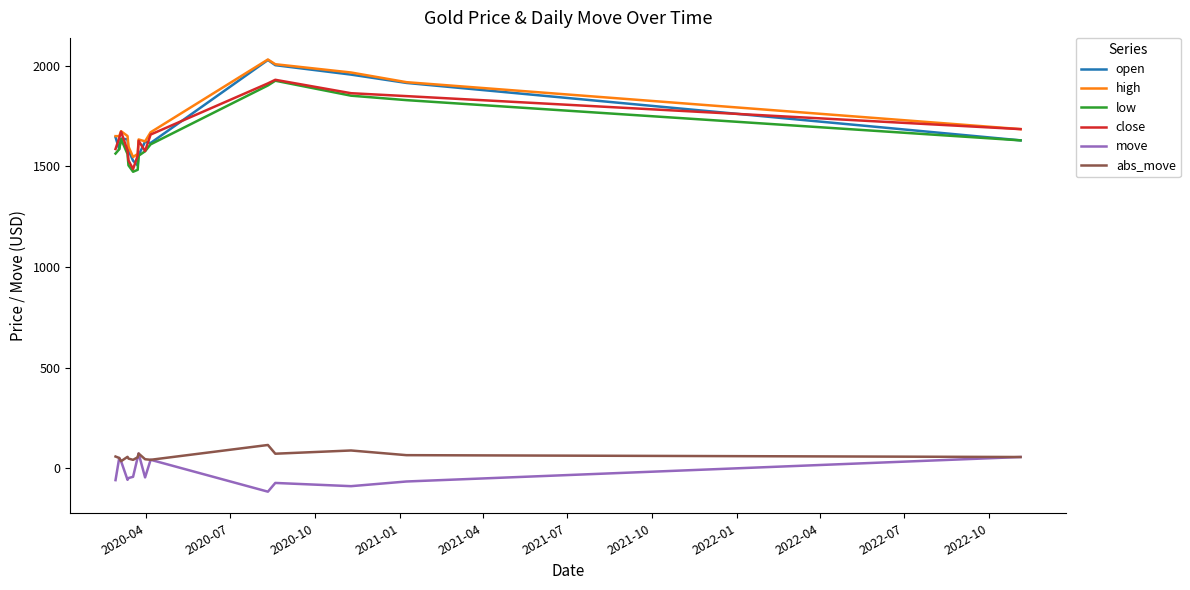

What is the lowest value of the open series?

1503.6